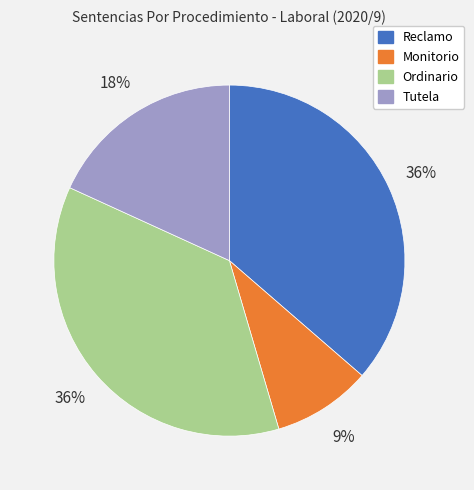

Which category has the smallest portion of the pie?

Monitorio